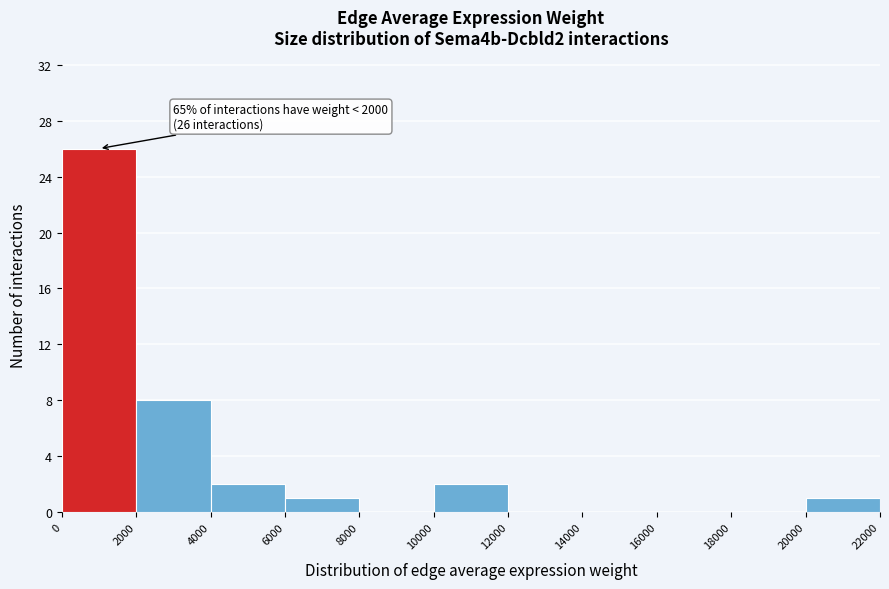

Which range on the x-axis has the tallest bar?

0 to 2000